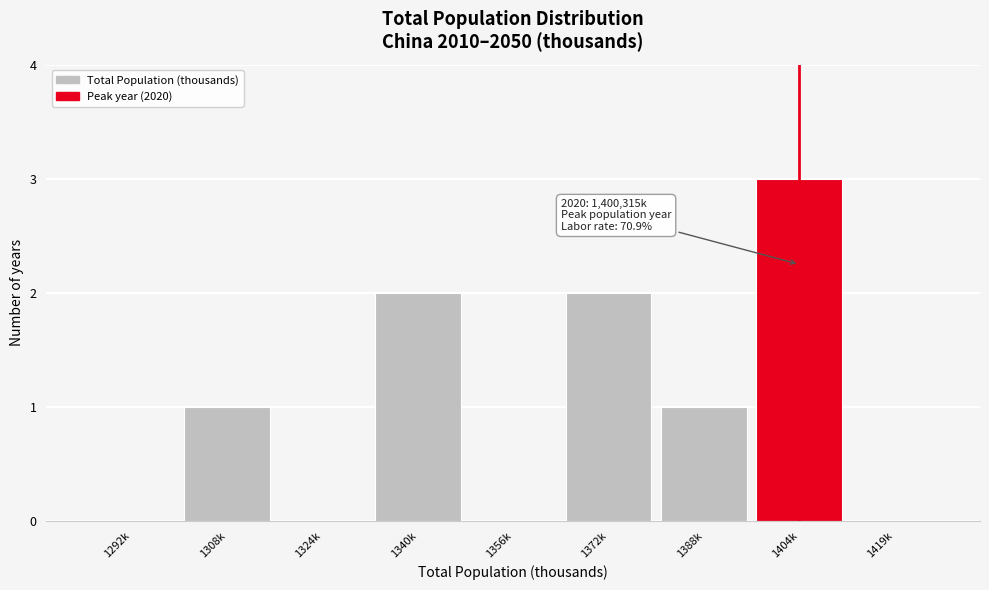

Reading right to left, transcribe all the data shown in this chart.

1419k=0	1404k=3	1388k=1	1372k=2	1356k=0	1340k=2	1324k=0	1308k=1	1292k=0